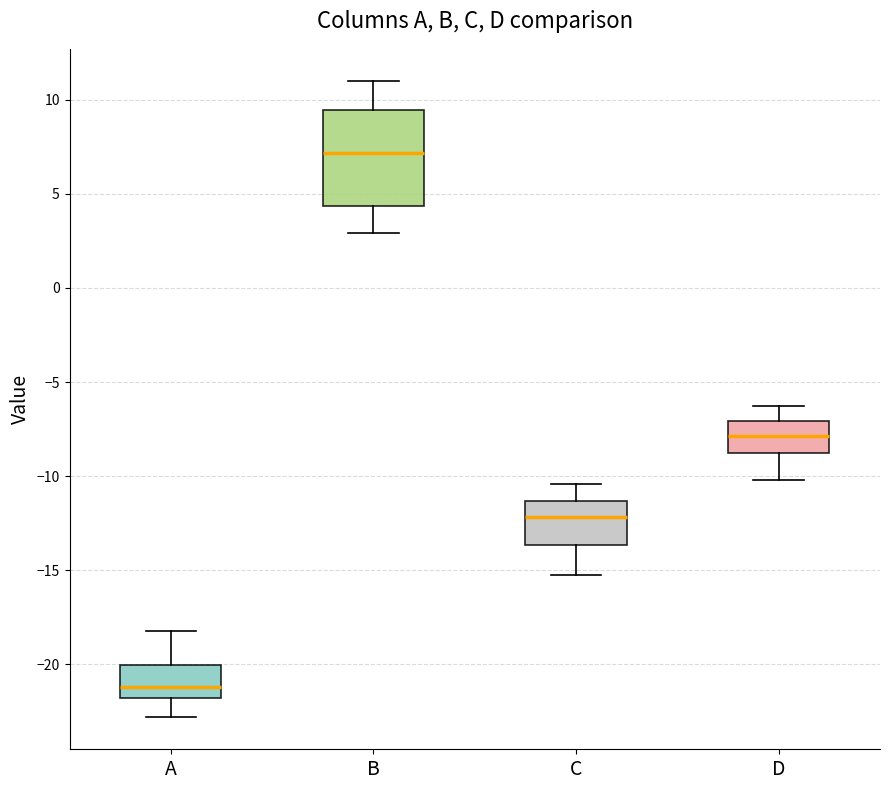

Comparing the boxes themselves (not the whiskers), which one is the tallest?

B